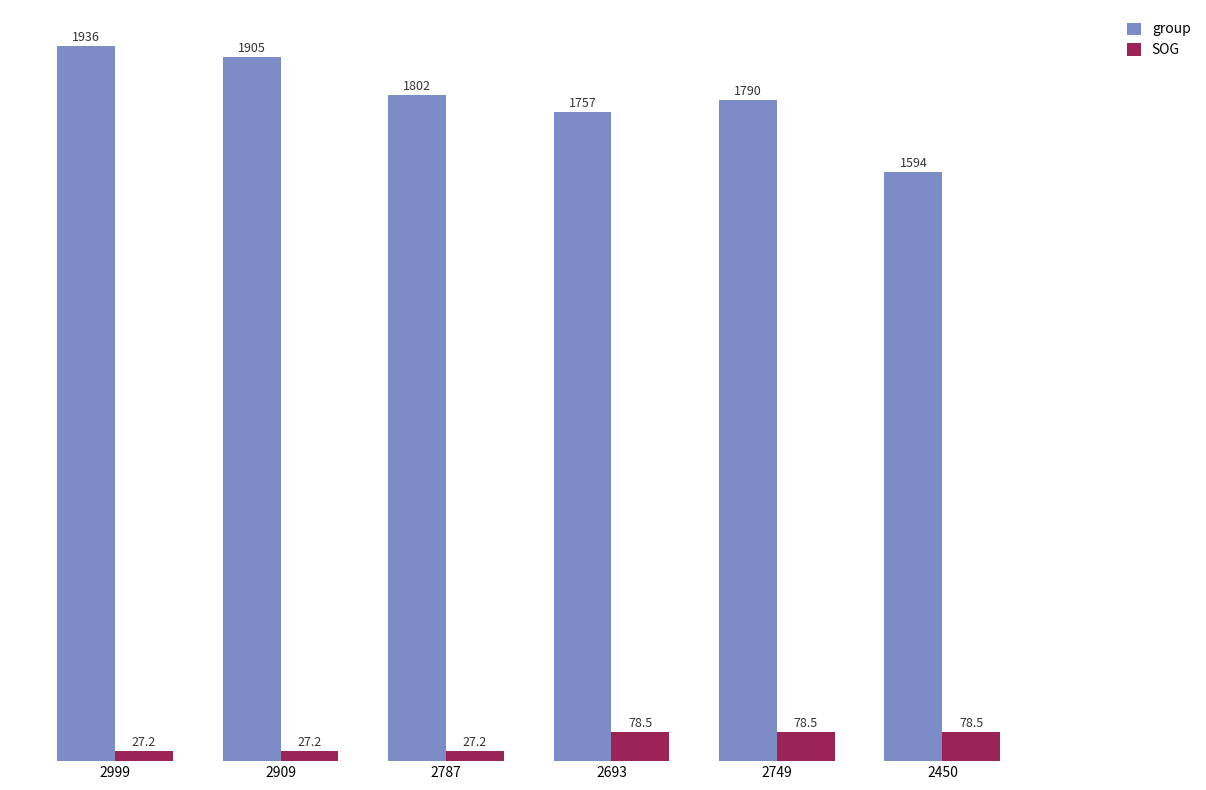

Reading left to right, list all the values displayed in this chart.

group: 2999=1936.0	2909=1905.0	2787=1802.0	2693=1757.0	2749=1790.0	2450=1594.0
SOG: 2999=27.2	2909=27.2	2787=27.2	2693=78.5	2749=78.5	2450=78.5